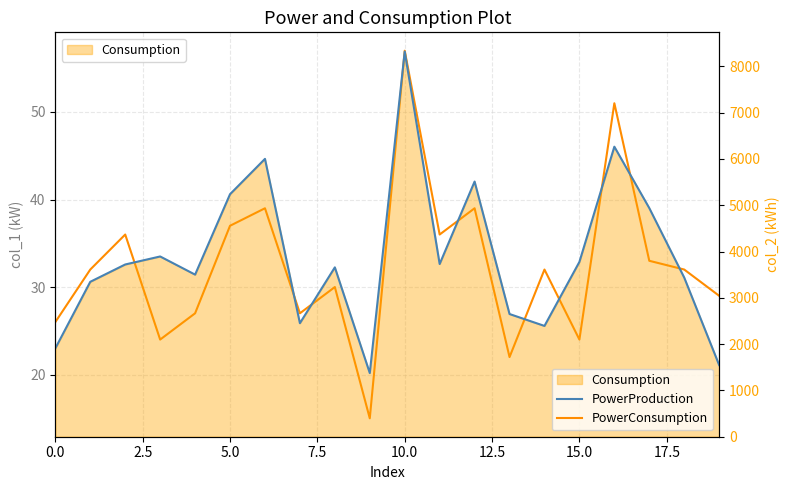

What is the total value across all series at 5.0?

5275